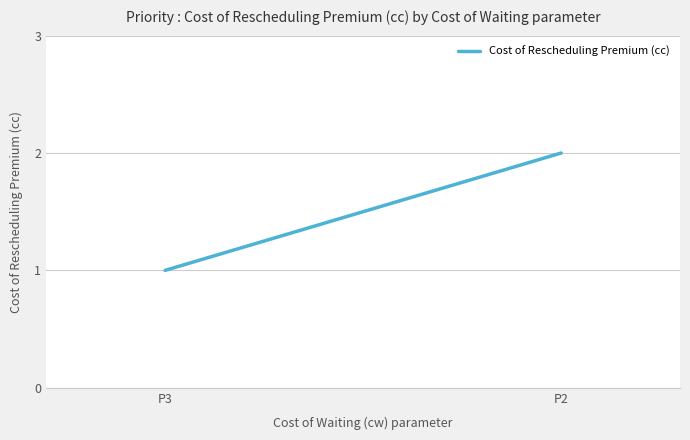

Approximately how many times larger is the value at P2 compared to P3?

2.0